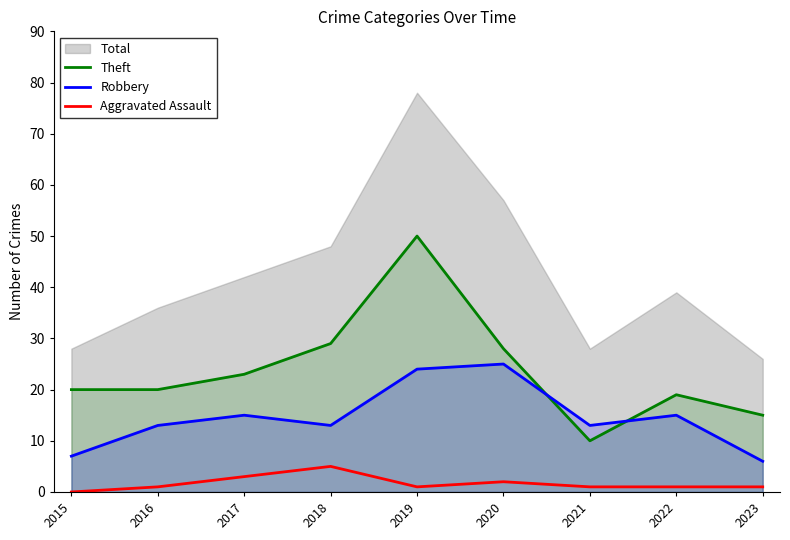

What is the maximum value shown in the chart?

50